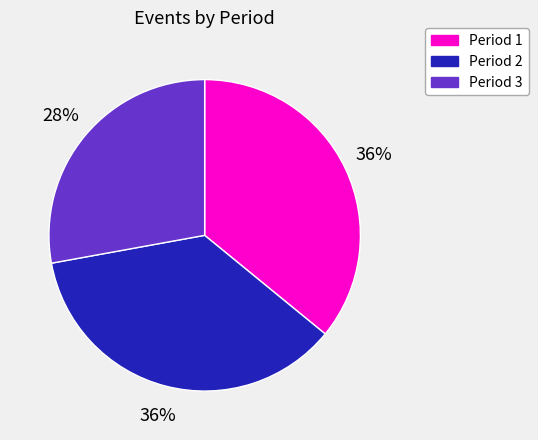

Count the number of slices in the pie.

3